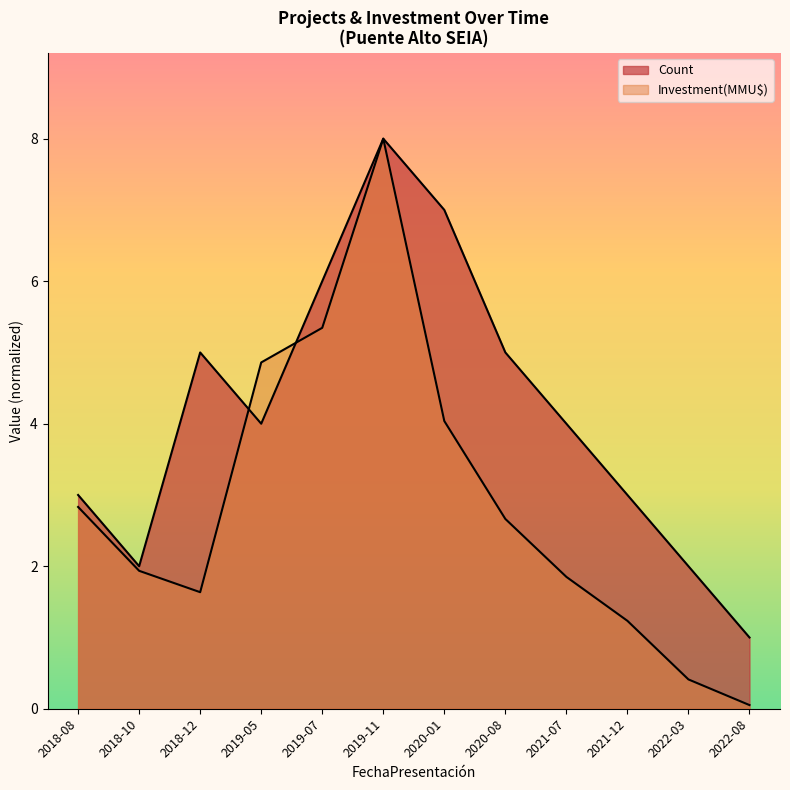

Where does the Count series first go above 4?

2018-12